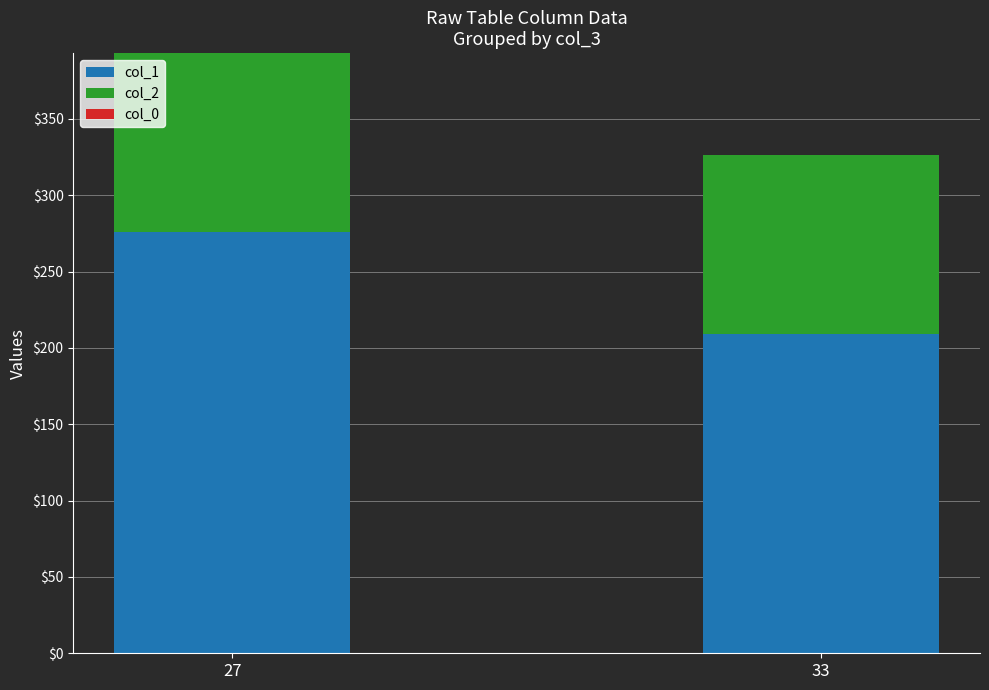

How many col_1 values are between 209 and 276?

2